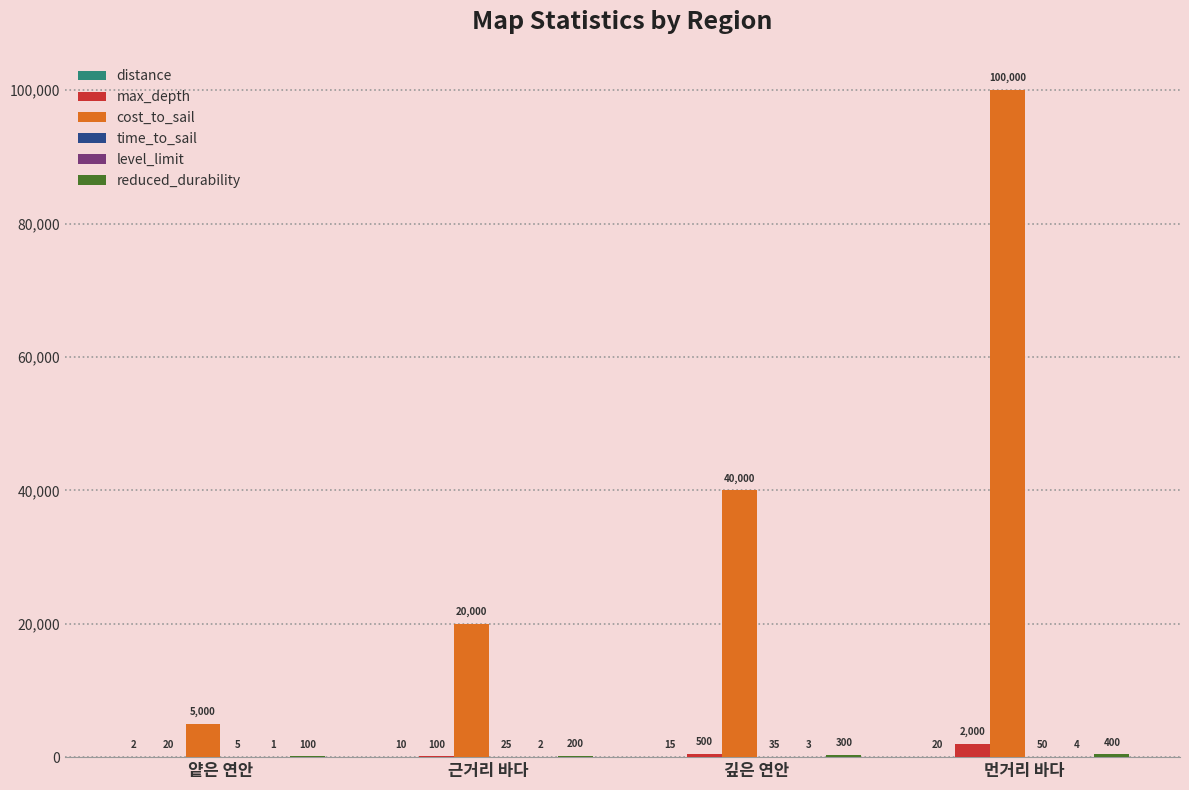

What is the total value across all series at 먼거리 바다?

102474